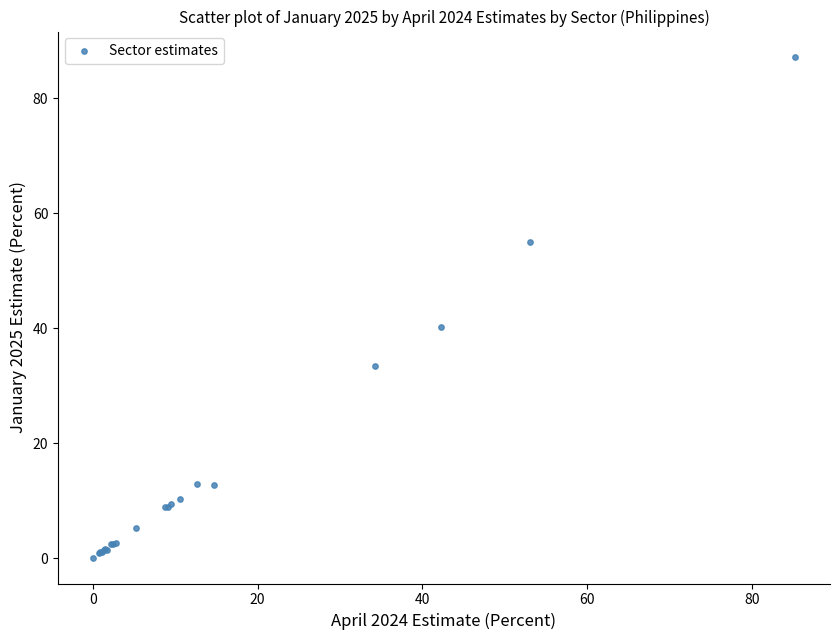

What Y value in the scatter plot is closest to 43?

40.2